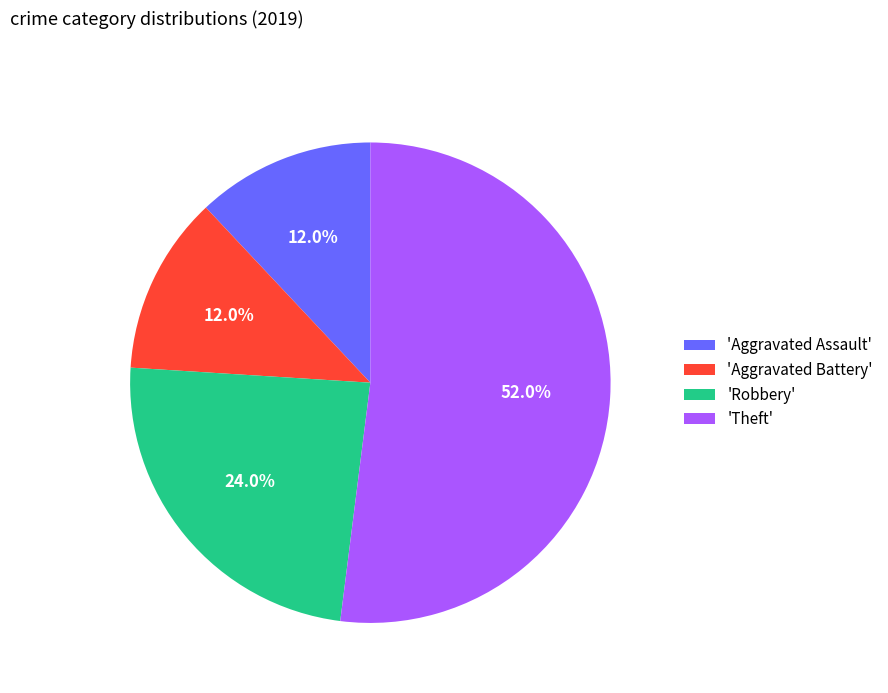

What is the ratio of the value at 'Aggravated Battery' to the value at 'Robbery'?

0.5